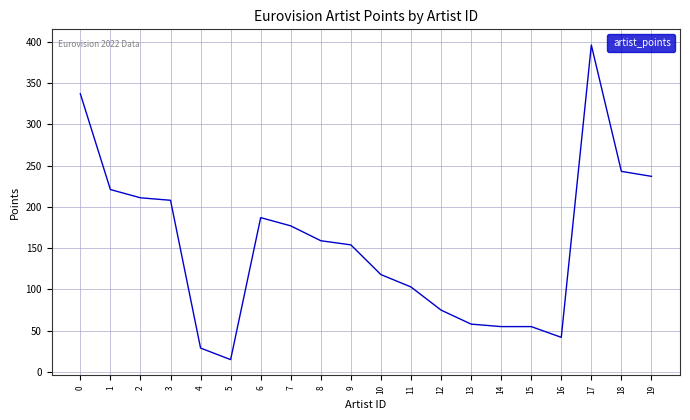

What value does the data have at 4, to the nearest 50?

50